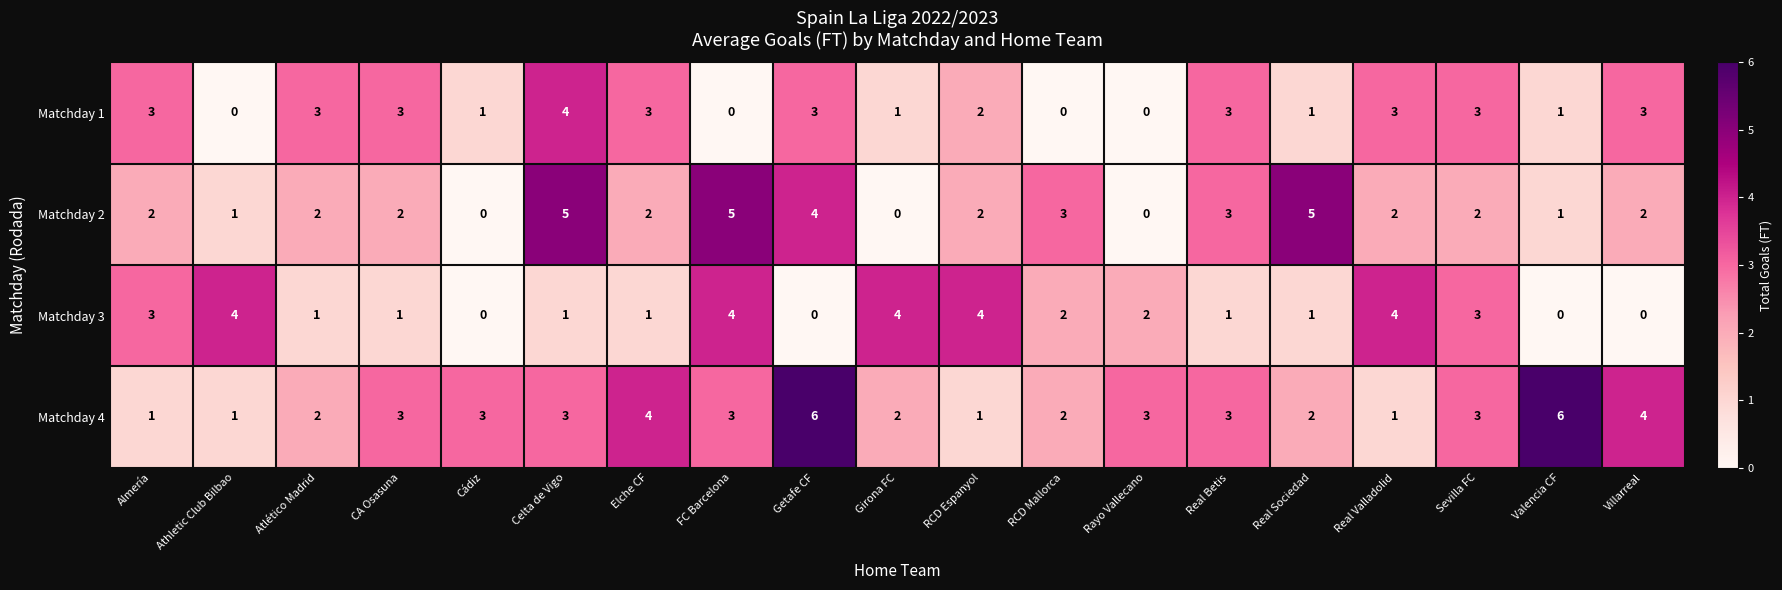

Is it true that Matchday 3 equals 1 at Elche CF?

True